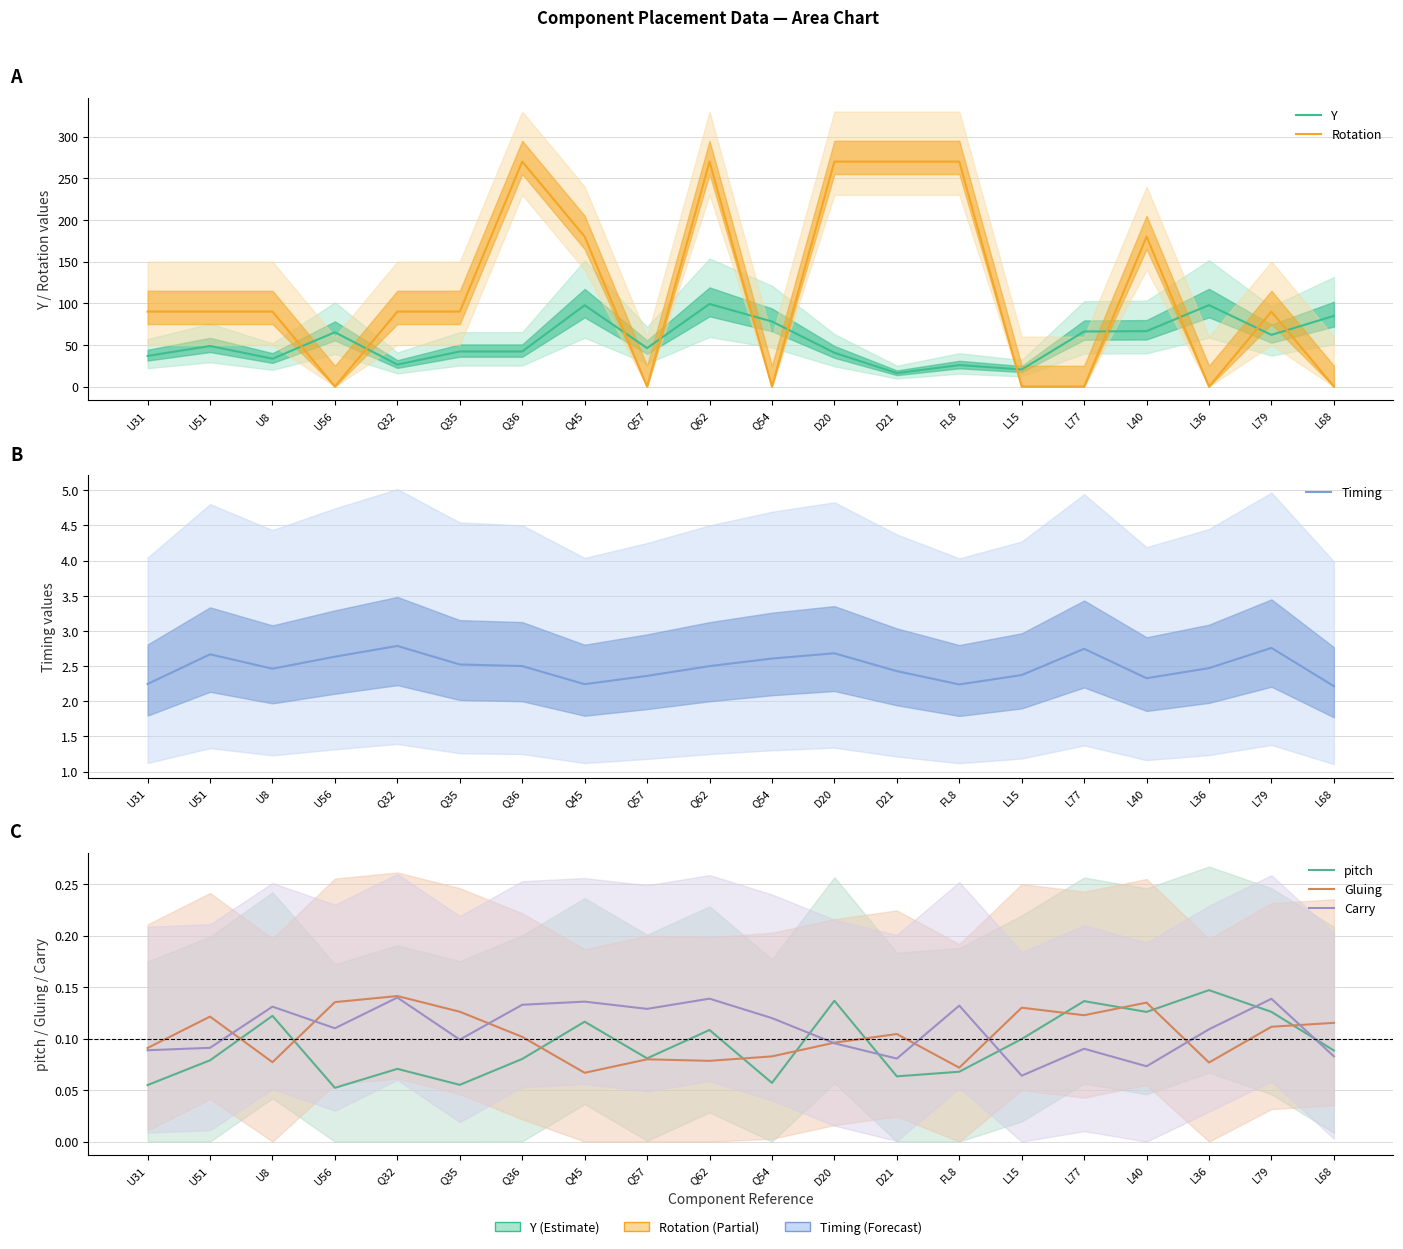

What is the label of the 14th point from the right?

Q36